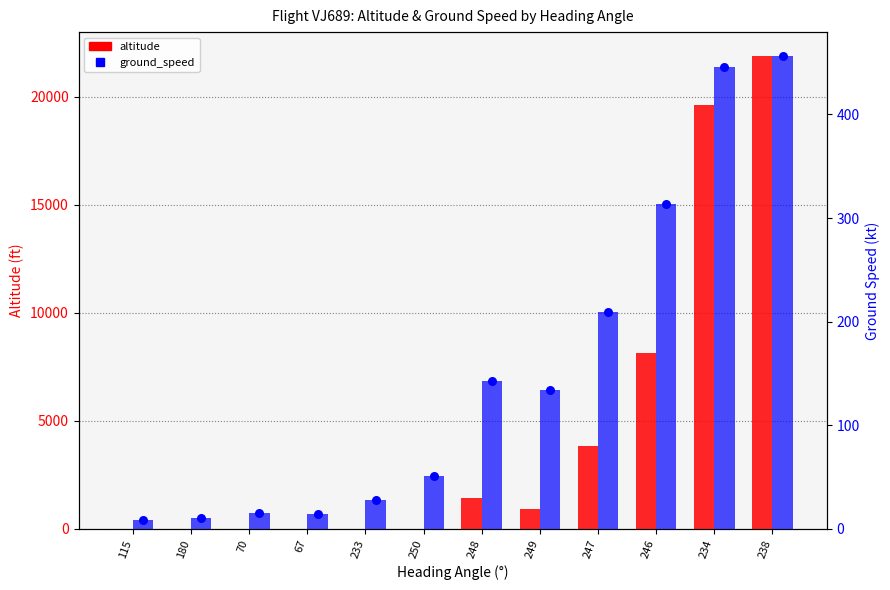

What are all the series names shown in the legend?

altitude, ground_speed